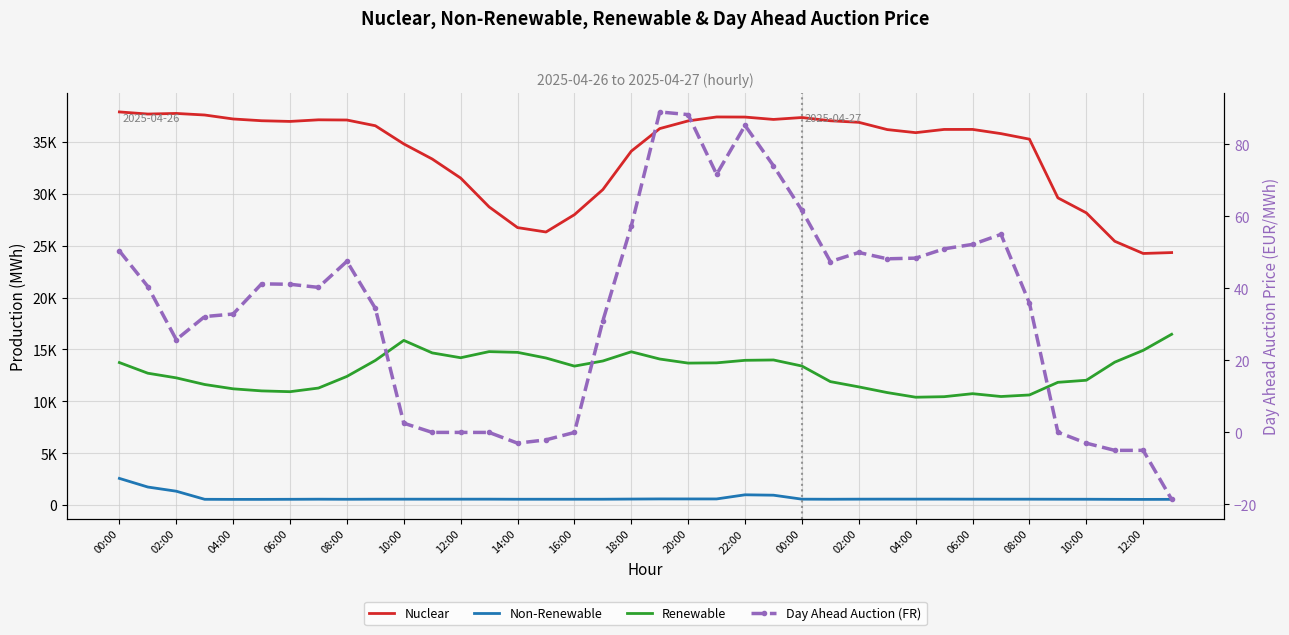

Which series has the largest total across all categories?

Nuclear